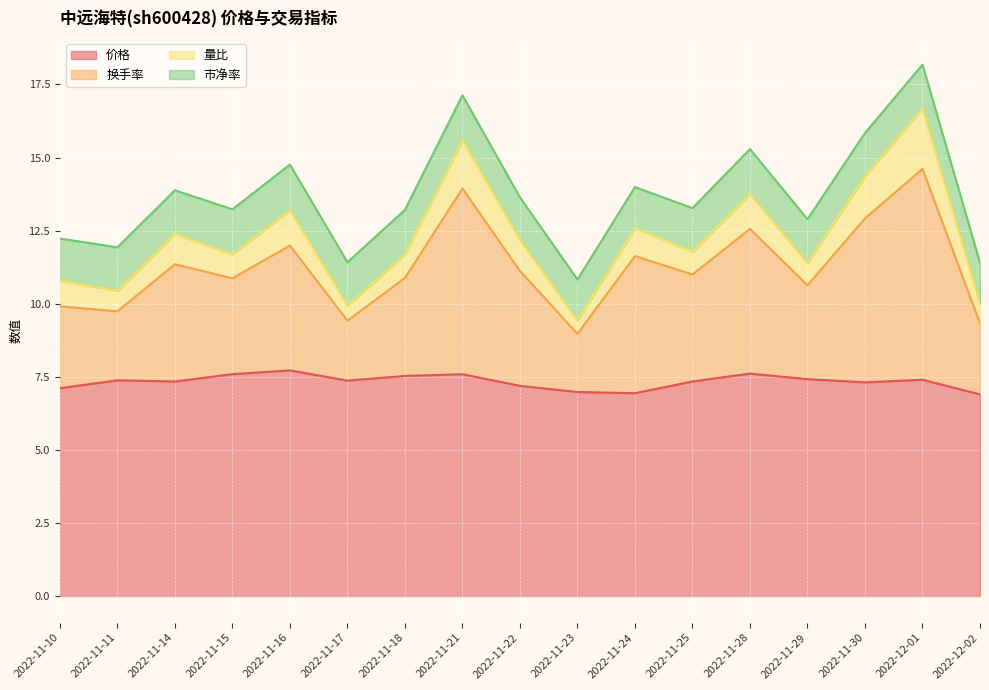

Is it true that 价格 equals 10.9 at 2022-12-01?

False